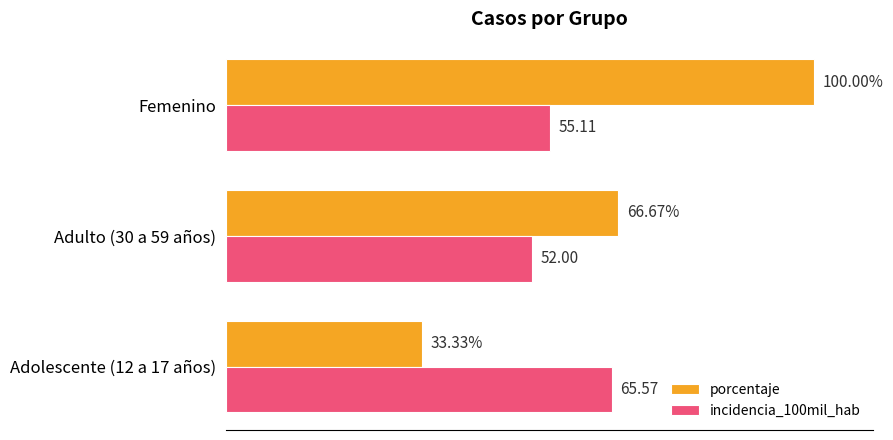

Where is incidencia_100mil_hab nearest to the value 58?

Femenino